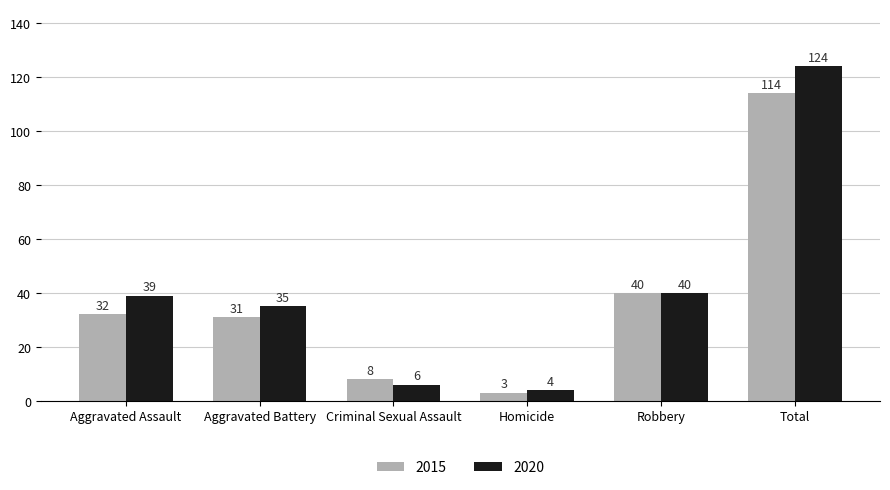

How many bars are there in total?

12